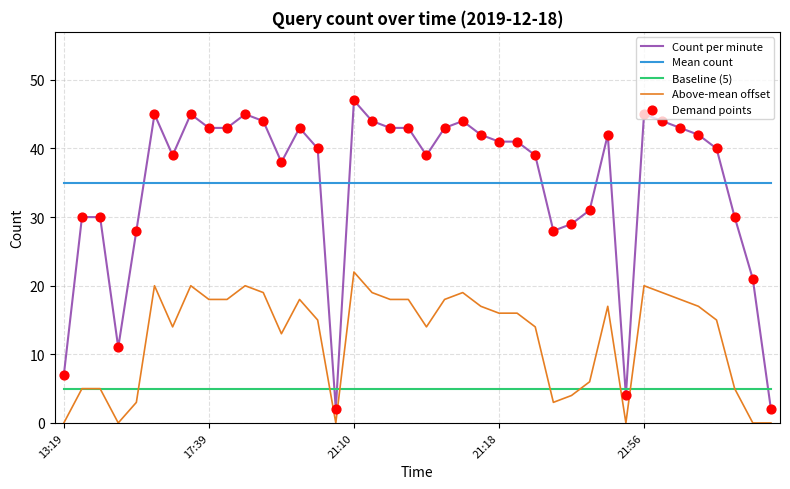

Rank the series by their maximum value, from lowest to highest.

Baseline (5), Above-mean offset, Mean count, Count per minute